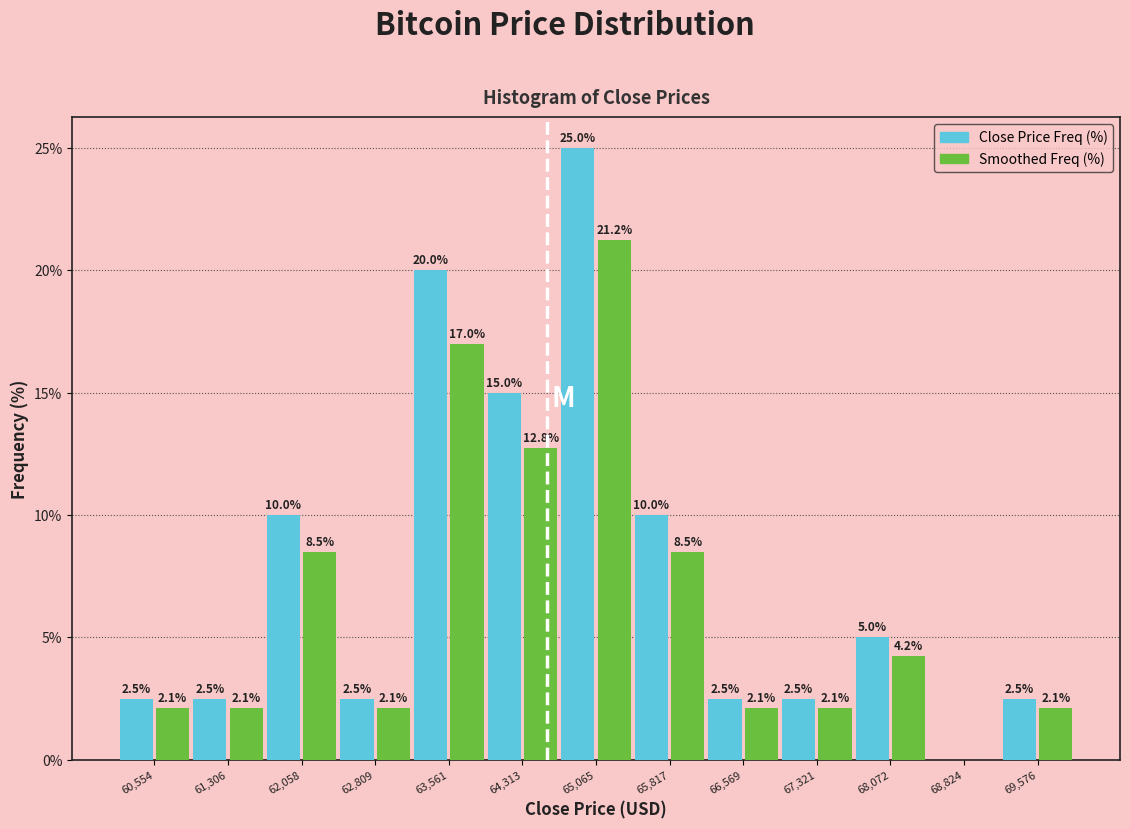

In the Smoothed Freq (%) series, which range on the x-axis has the tallest bar?

64700 to 65400